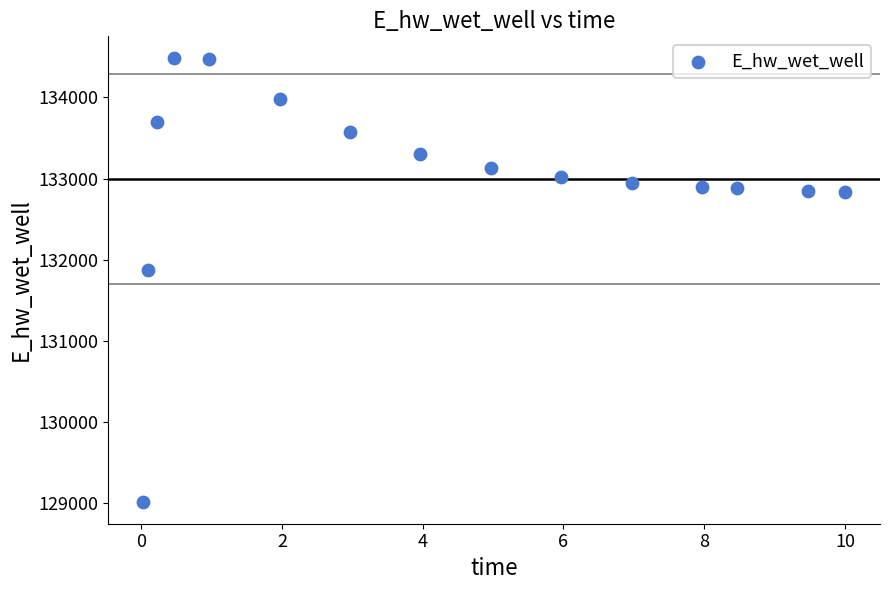

What Y value in the scatter plot is closest to 131748?

131866.7